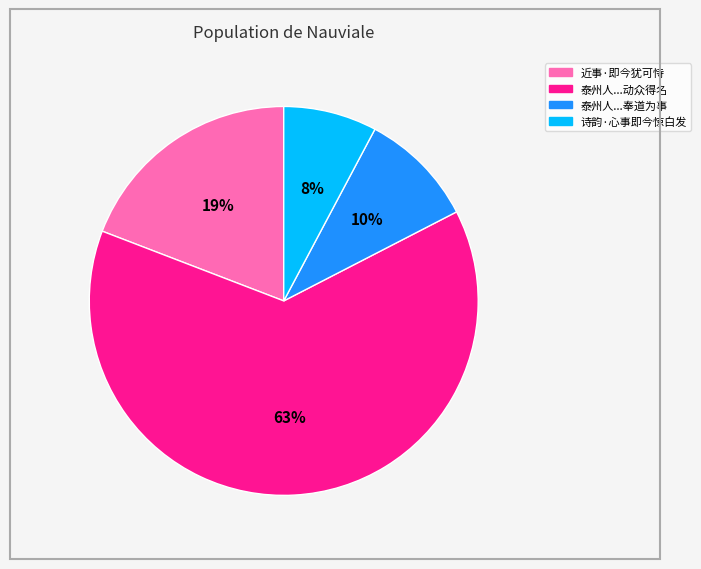

To the nearest percent, what is the average slice percentage?

25%